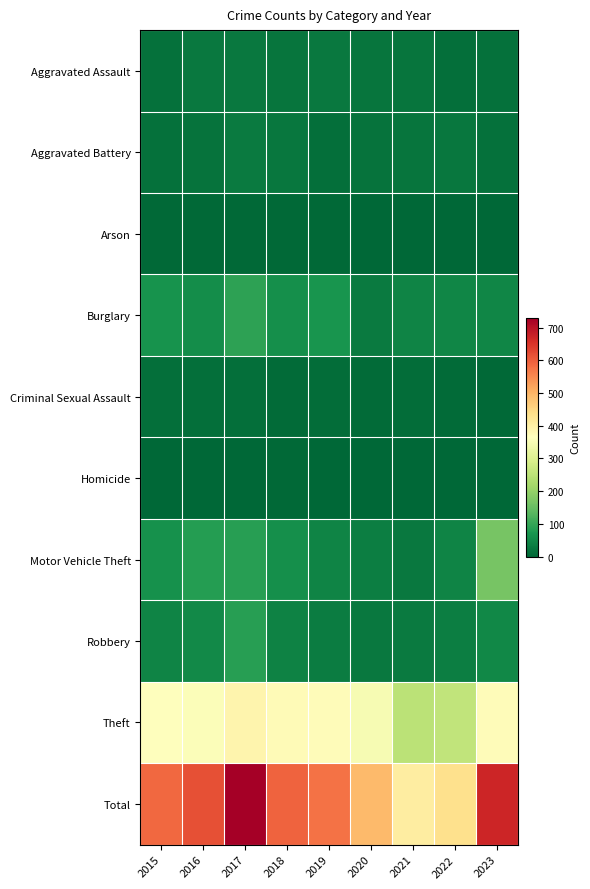

Which series has the largest range (max minus min)?

Total